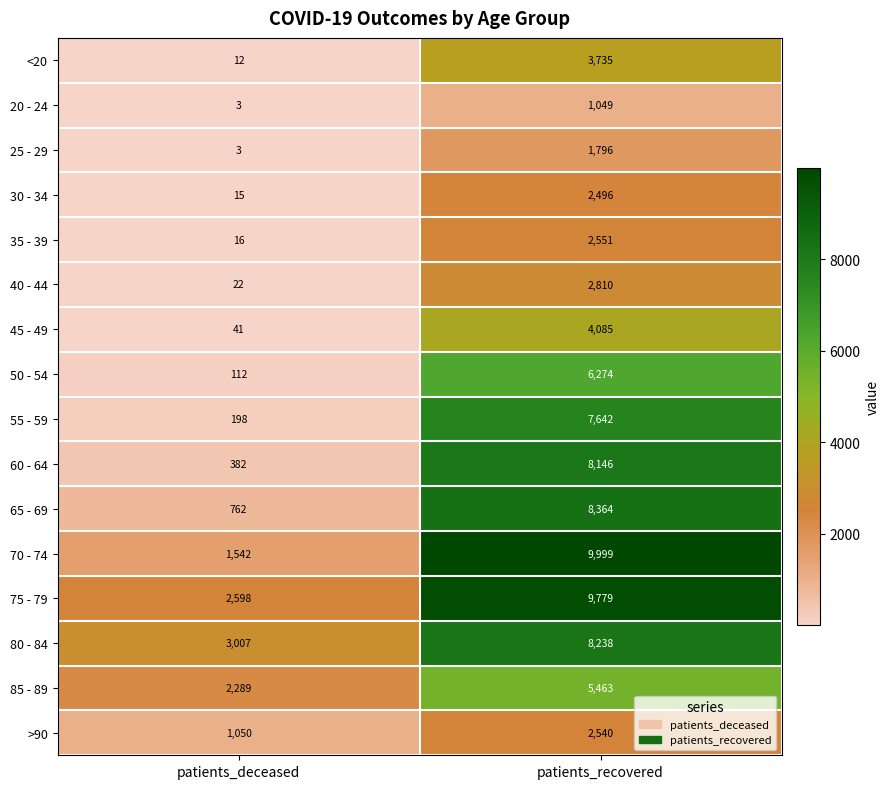

Which category has the lowest value across all series?

patients_deceased